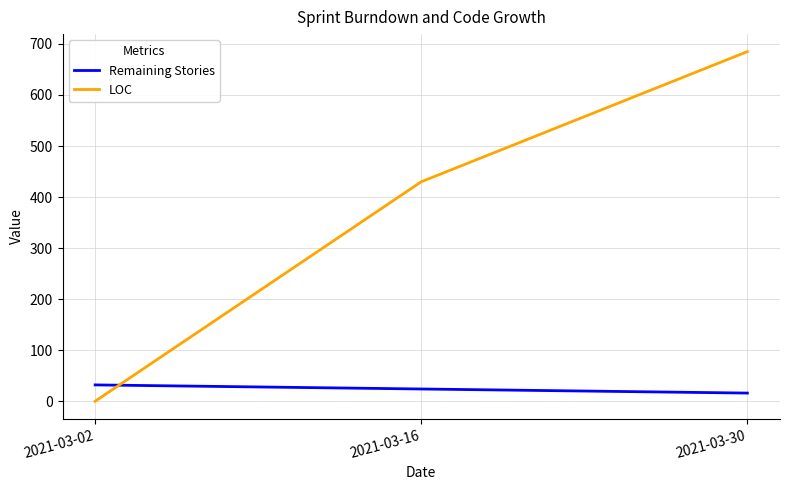

How many values in LOC are above zero?

2